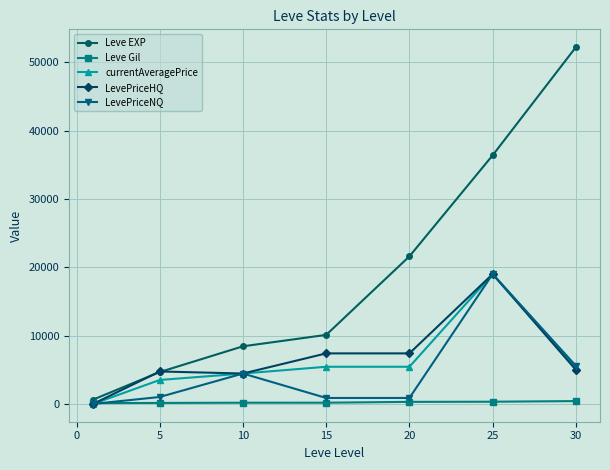

How many distinct data groups are displayed?

5